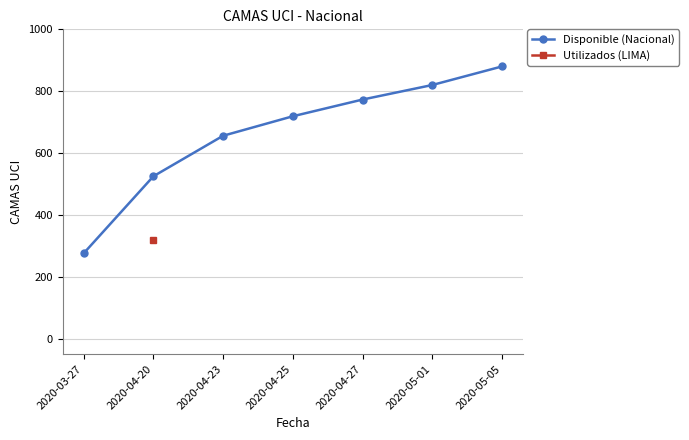

What is the label of the 5th point from the left?

2020-04-27